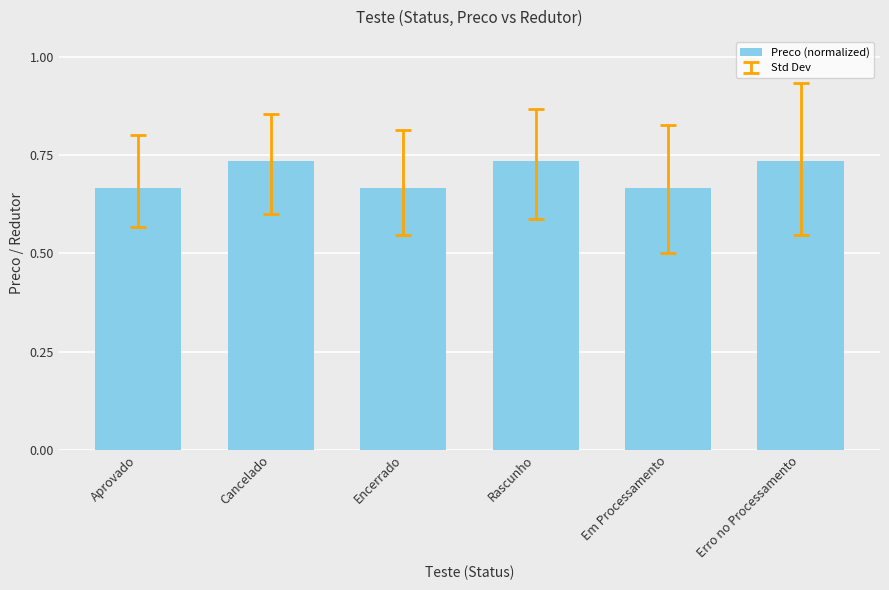

What is the sum of all values?

4.2